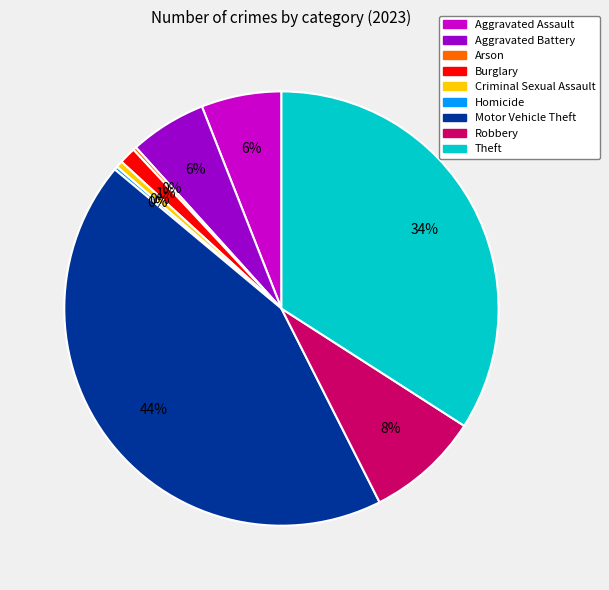

Between Motor Vehicle Theft and Theft, which is larger?

Motor Vehicle Theft